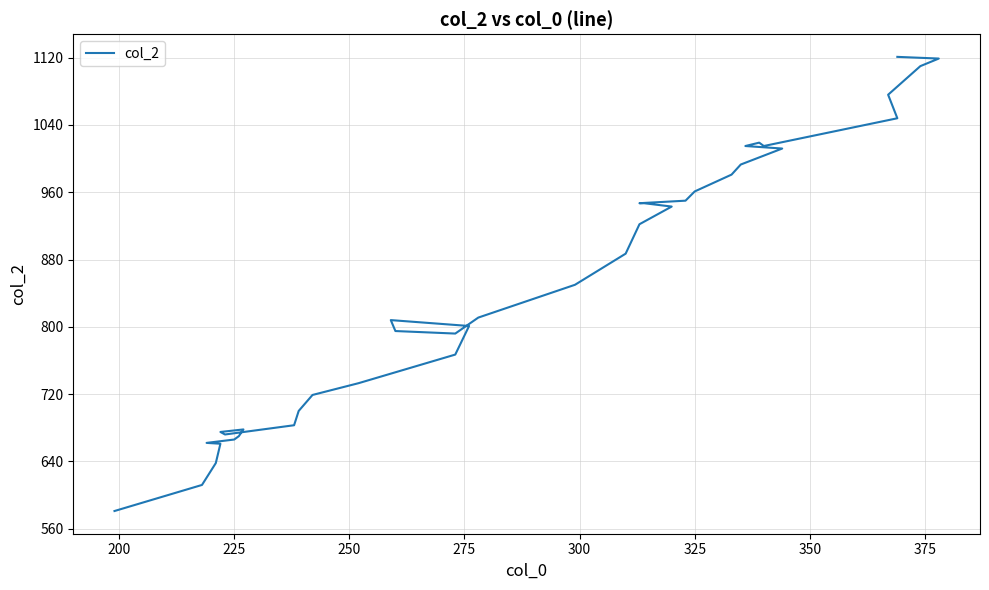

Does the chart display data point markers on the line(s)?

No